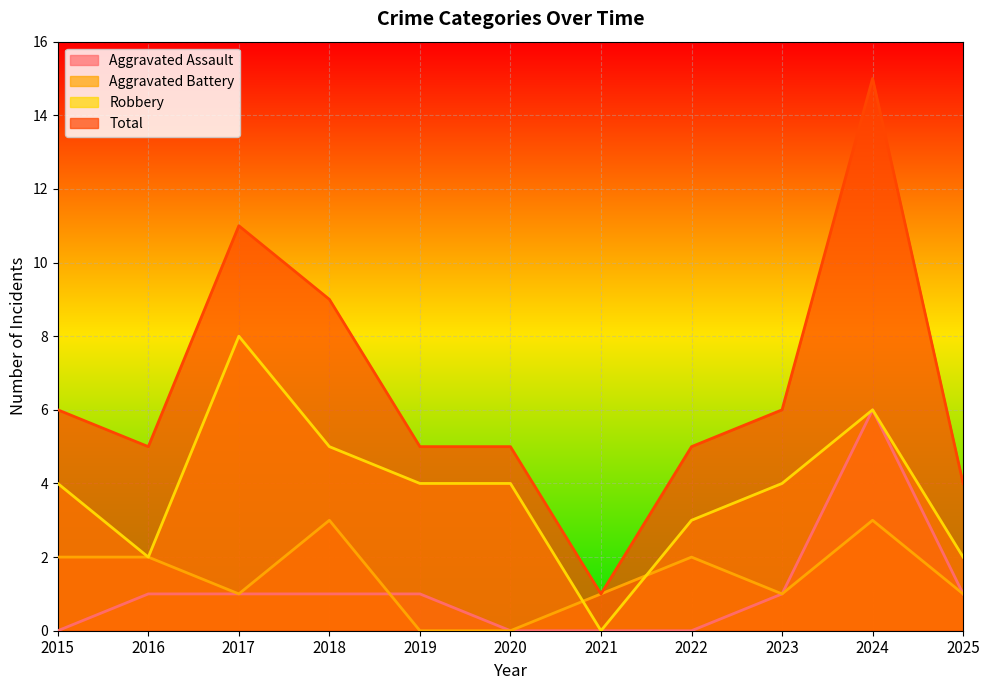

What is the sum of the Aggravated Assault values at 2022 and 2017?

1